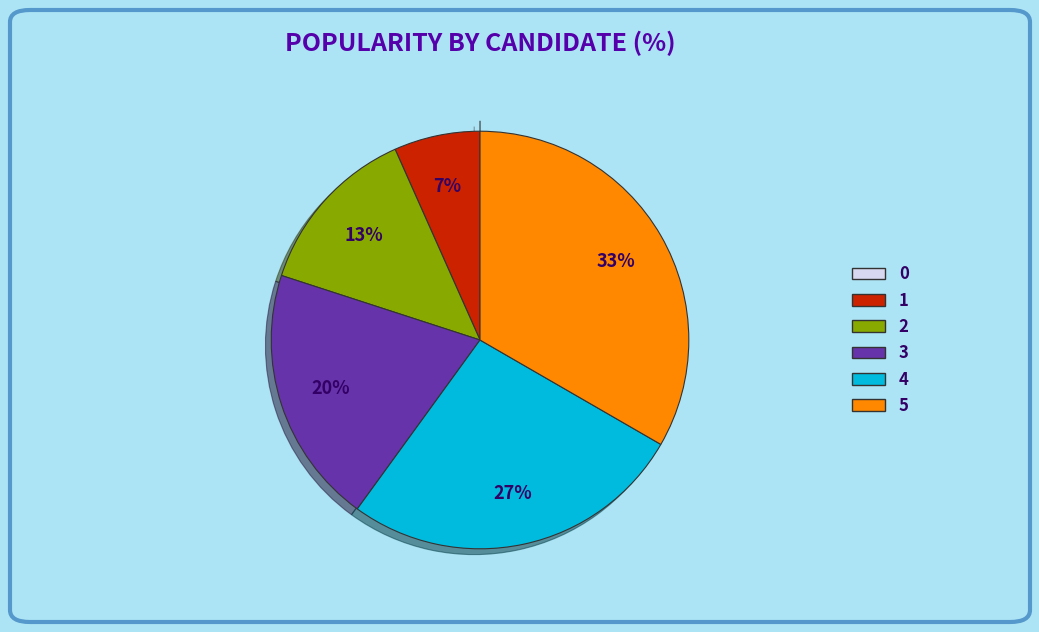

Is there any slice that represents more than half of the pie?

No